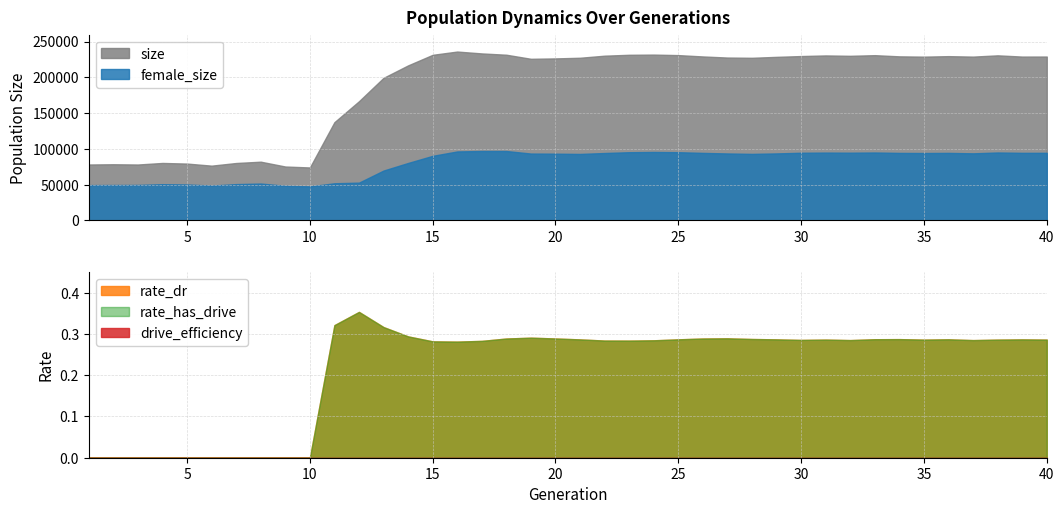

Count the number of categories in the chart.

40